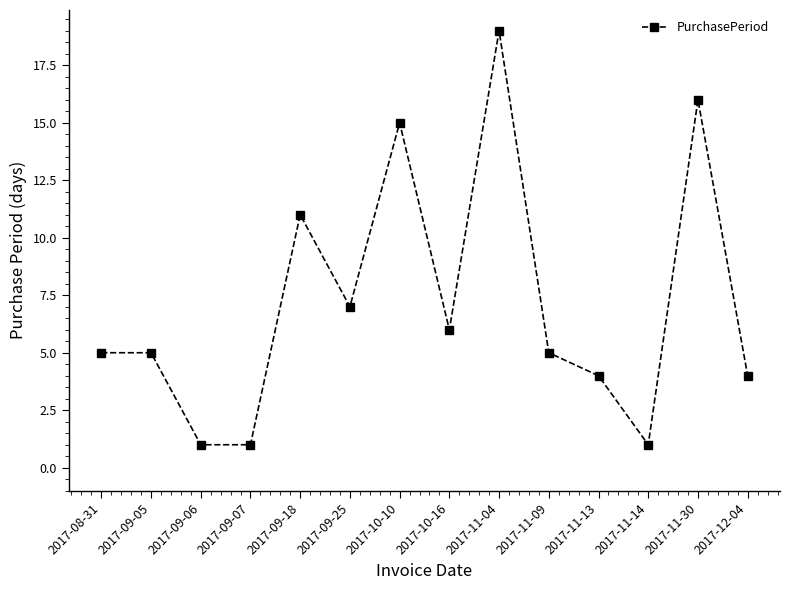

How many lines are shown in the chart?

1